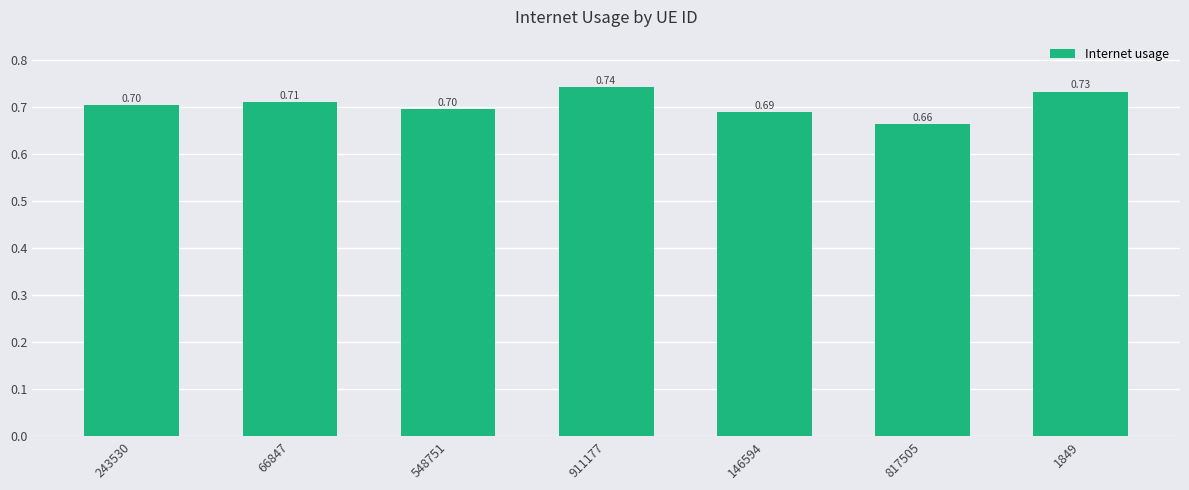

Reading left to right, what are all the values shown in this chart?

243530=0.7	66847=0.7	548751=0.7	911177=0.7	146594=0.7	817505=0.7	1849=0.7